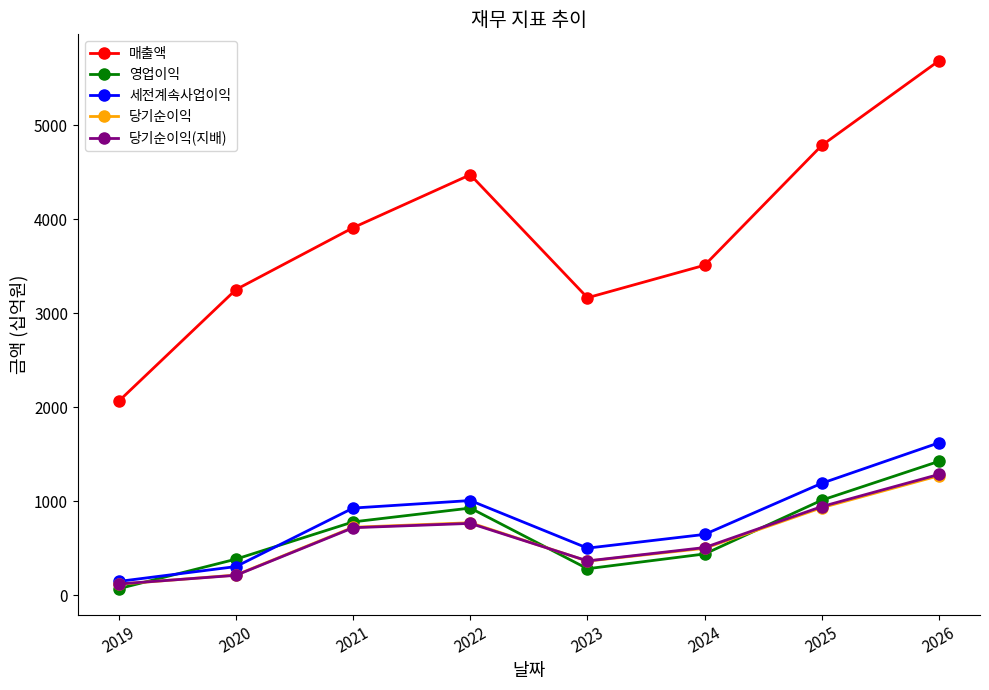

Reading right to left, transcribe all the data shown in this chart.

매출액: 2026=5684	2025=4784	2024=3510	2023=3164	2022=4472	2021=3909	2020=3251	2019=2065
영업이익: 2026=1425	2025=1012	2024=440	2023=283	2022=928	2021=781	2020=385	2019=71
세전계속사업이익: 2026=1622	2025=1192	2024=648	2023=502	2022=1008	2021=928	2020=306	2019=148
당기순이익: 2026=1272	2025=932	2024=500	2023=364	2022=772	2021=724	2020=216	2019=118
당기순이익(지배): 2026=1286	2025=944	2024=508	2023=366	2022=765	2021=719	2020=213	2019=121